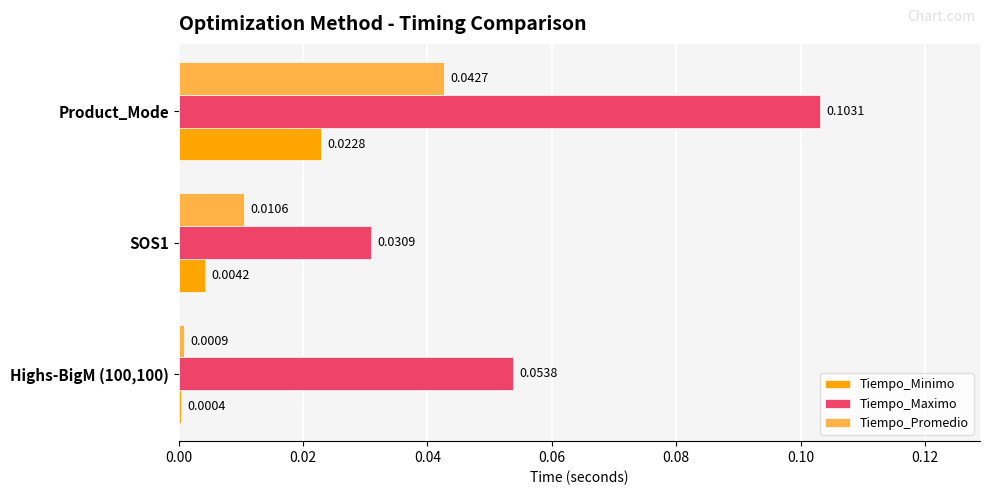

What are all the series names shown in the legend?

Tiempo_Minimo, Tiempo_Maximo, Tiempo_Promedio